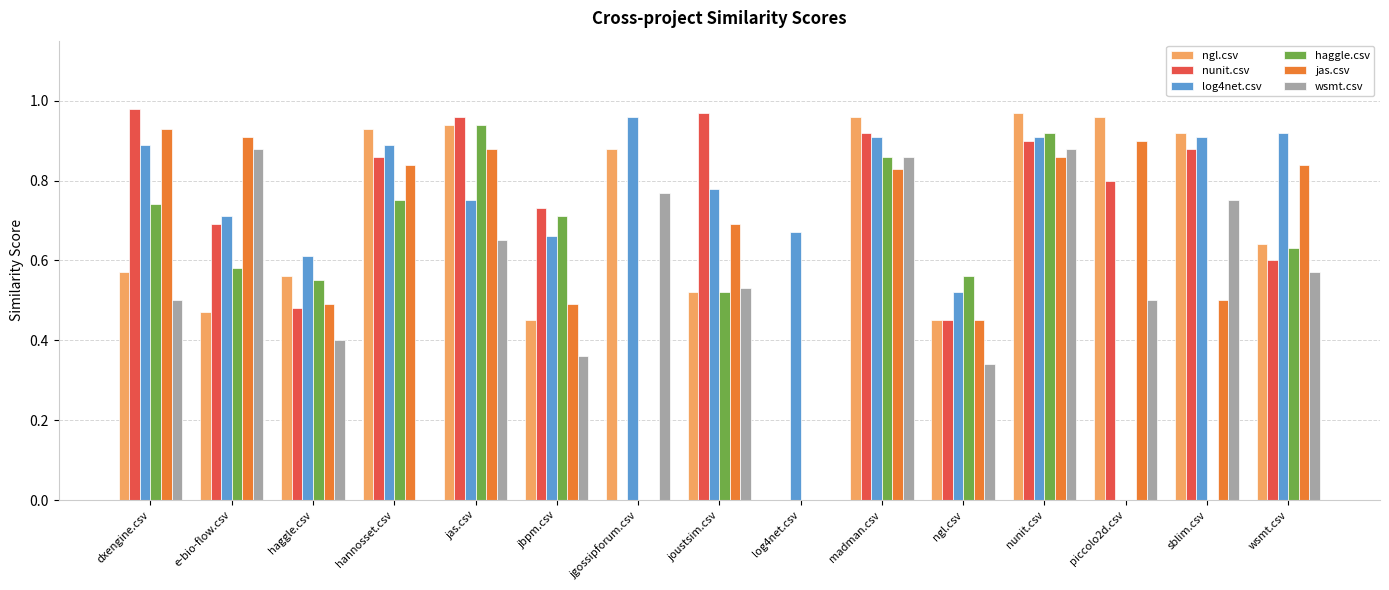

What are all the series names shown in the legend?

ngl.csv, nunit.csv, log4net.csv, haggle.csv, jas.csv, wsmt.csv